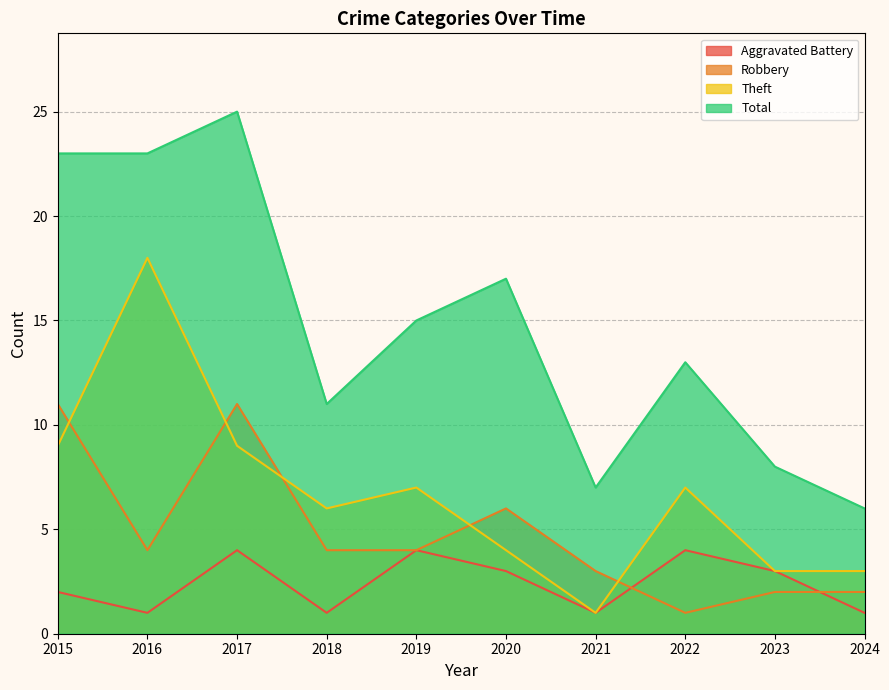

Is the value of Total at 2015 greater than the value of Aggravated Battery at 2023?

Yes